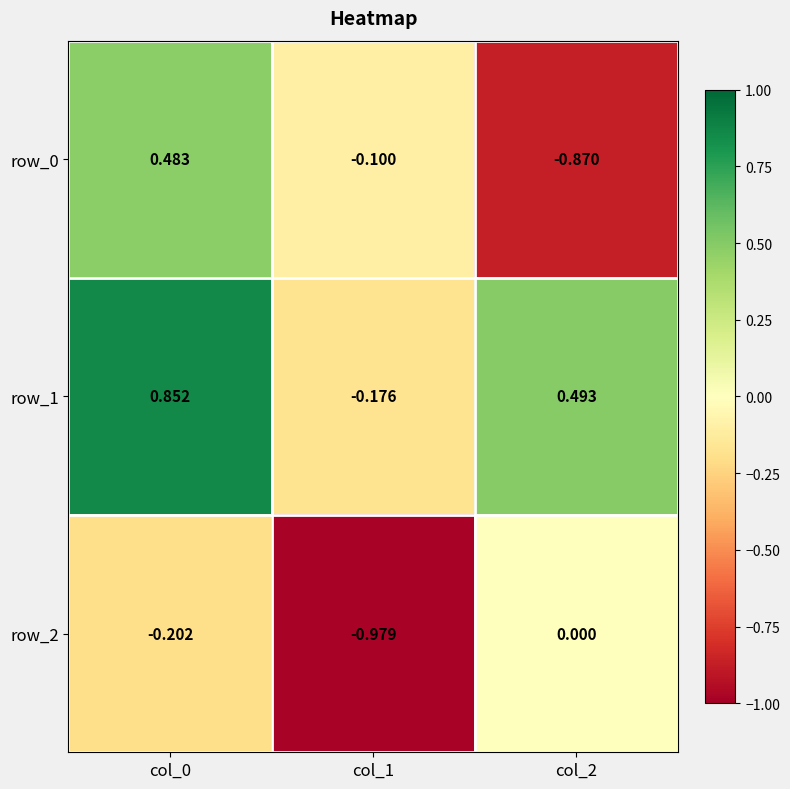

List the series in order of their peak value, lowest first.

row_2, row_0, row_1